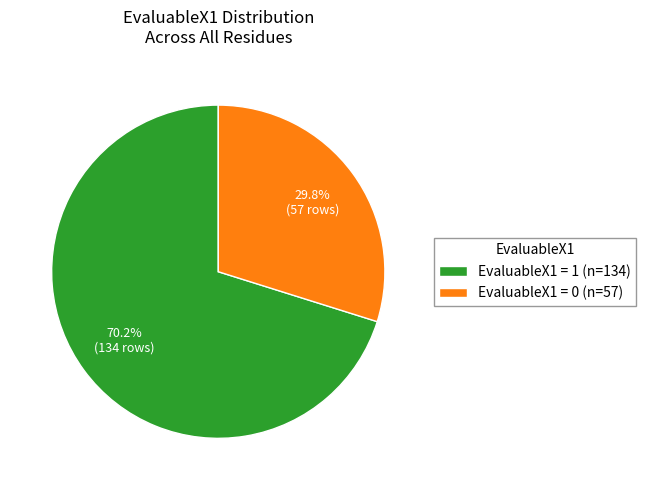

What is the total percentage of EvaluableX1 = 1 (n=134) and EvaluableX1 = 0 (n=57)?

100.0%